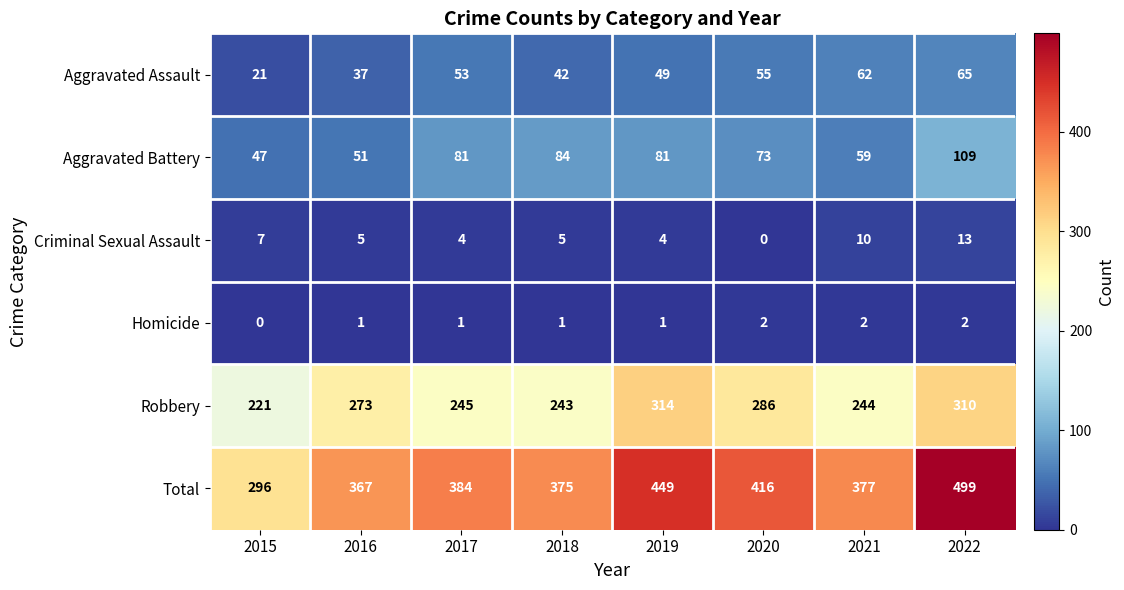

True or false: Robbery has a value of 49 at 2021.

False